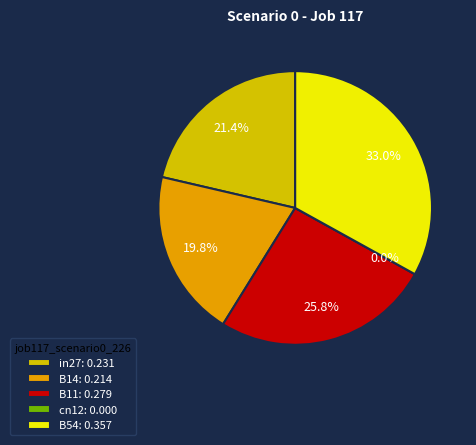

To the nearest percent, what percentage of the pie is B11?

26%